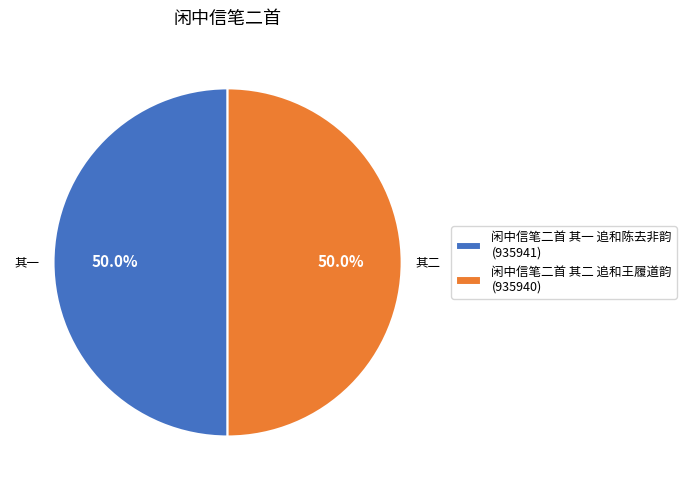

What is the ratio of the value at 闲中信笔二首 其二 追和王履道韵 (935940) to the value at 闲中信笔二首 其一 追和陈去非韵 (935941)?

1.0